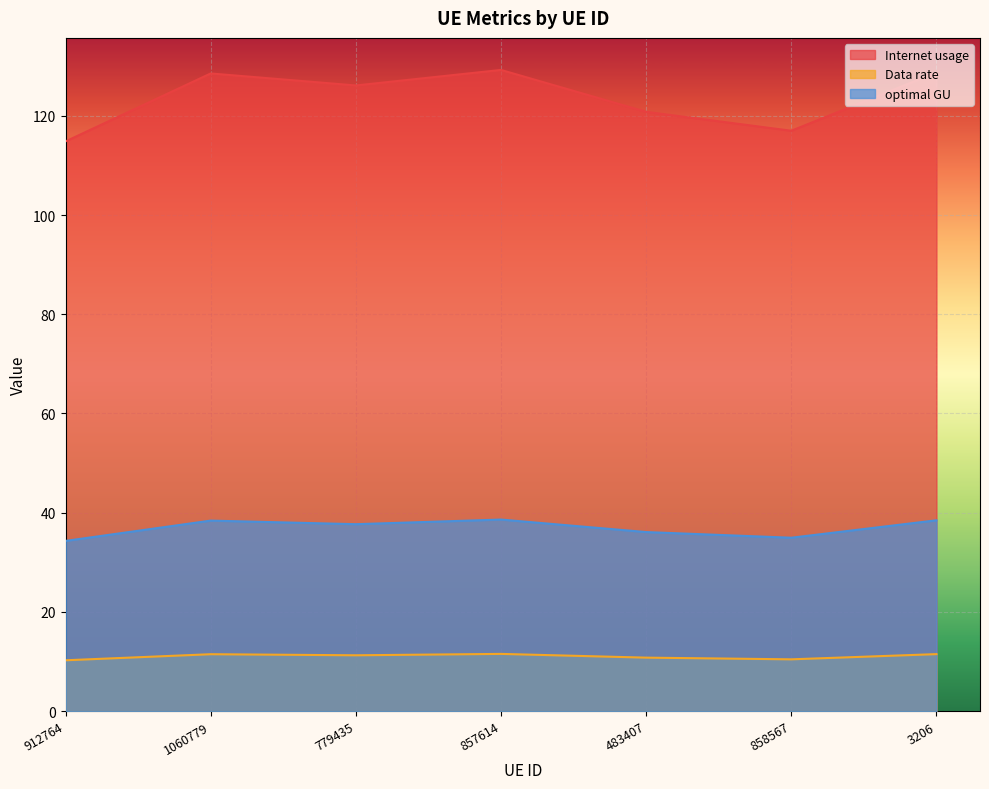

Reading left to right, transcribe all the data shown in this chart.

Internet usage: 912764=114.8	1060779=128.5	779435=126.1	857614=129.2	483407=120.8	858567=117.0	3206=128.7
Data rate: 912764=10.3	1060779=11.5	779435=11.3	857614=11.5	483407=10.8	858567=10.4	3206=11.5
optimal GU: 912764=34.3	1060779=38.4	779435=37.7	857614=38.6	483407=36.1	858567=35.0	3206=38.5